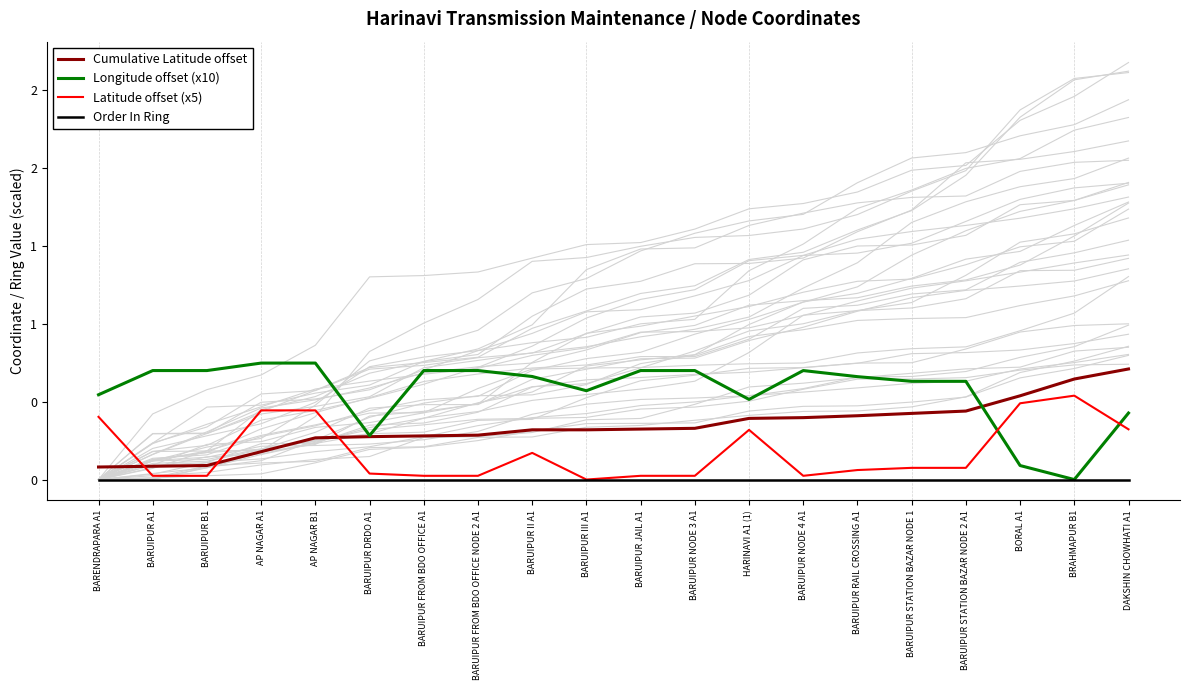

The value of Cumulative Latitude offset at BARUIPUR III A1 is 0.3. True or false?

True